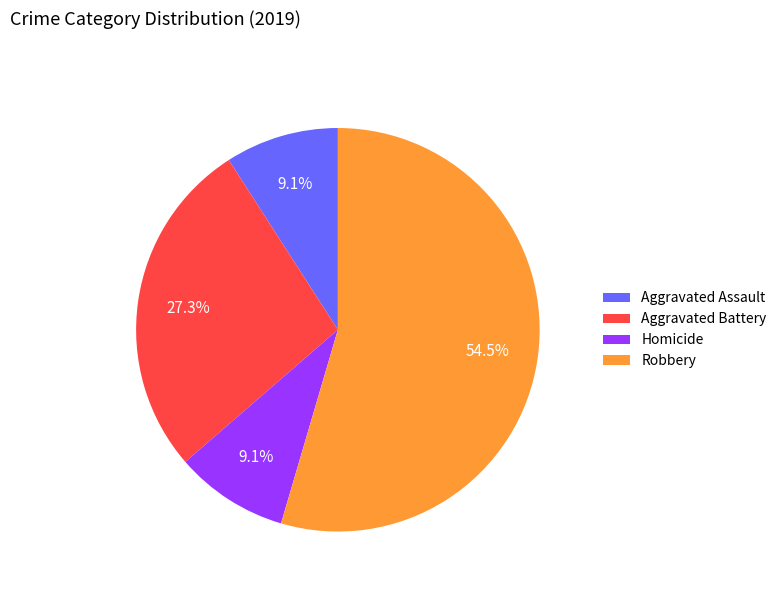

The Aggravated Assault slice represents 20% of the pie. True or false?

False